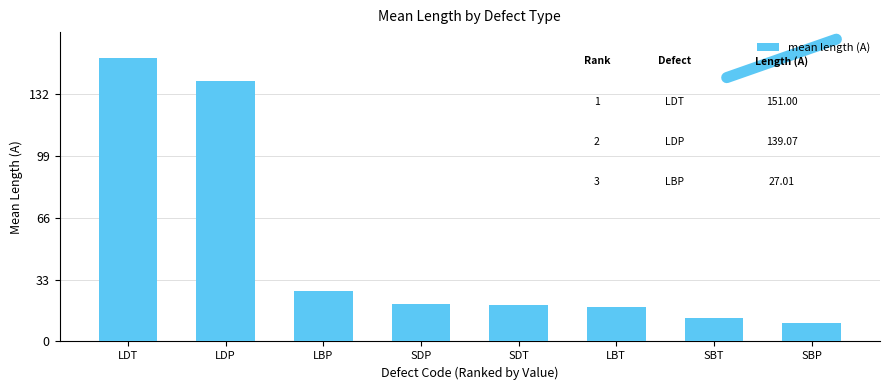

At which category does the chart reach its minimum across all series?

SBP